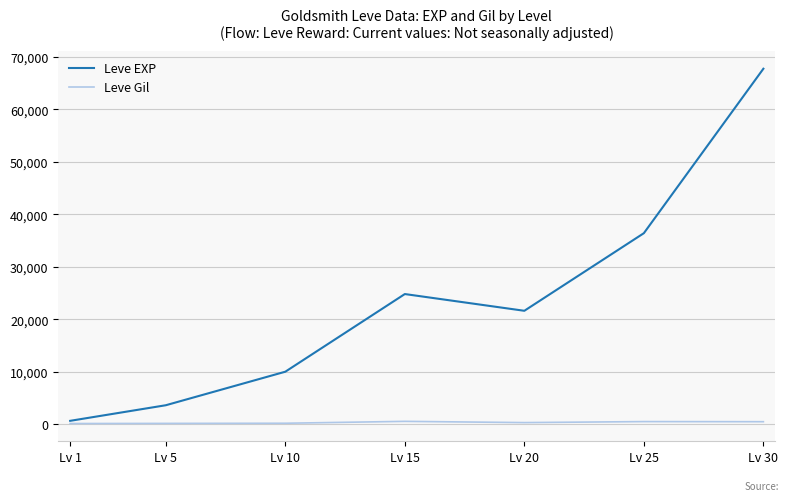

True or false: Leve Gil has more than 0 points higher than both neighbors.

True